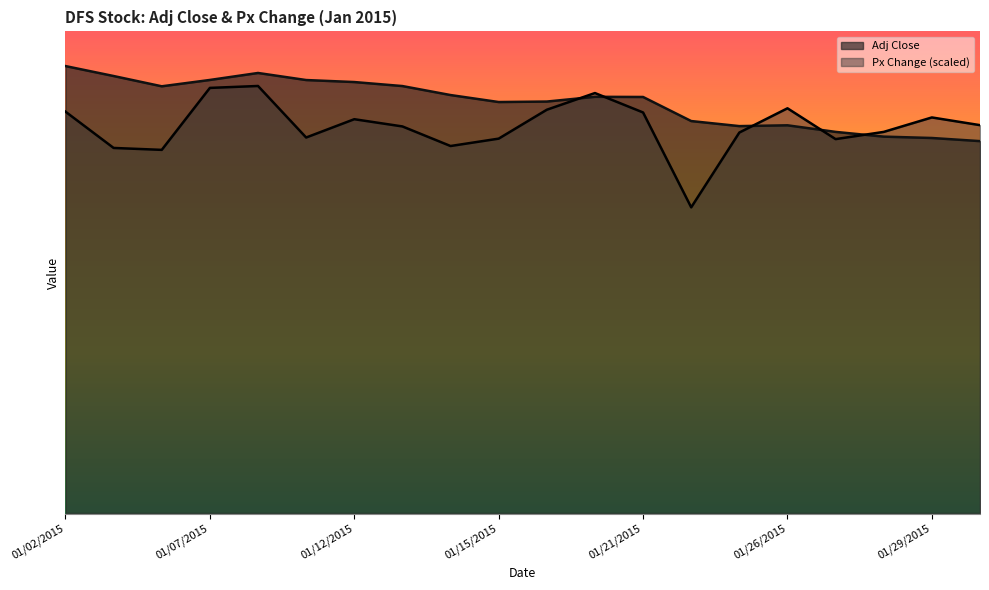

True or false: Adj Close and Px Change intersect in this chart.

True